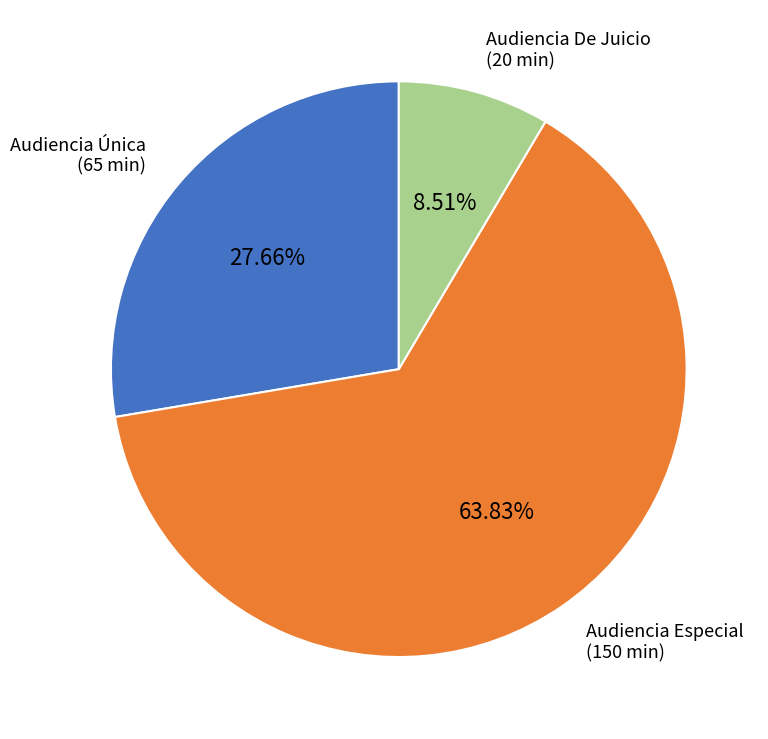

What is the total percentage of Audiencia Única and Audiencia Especial?

91.5%